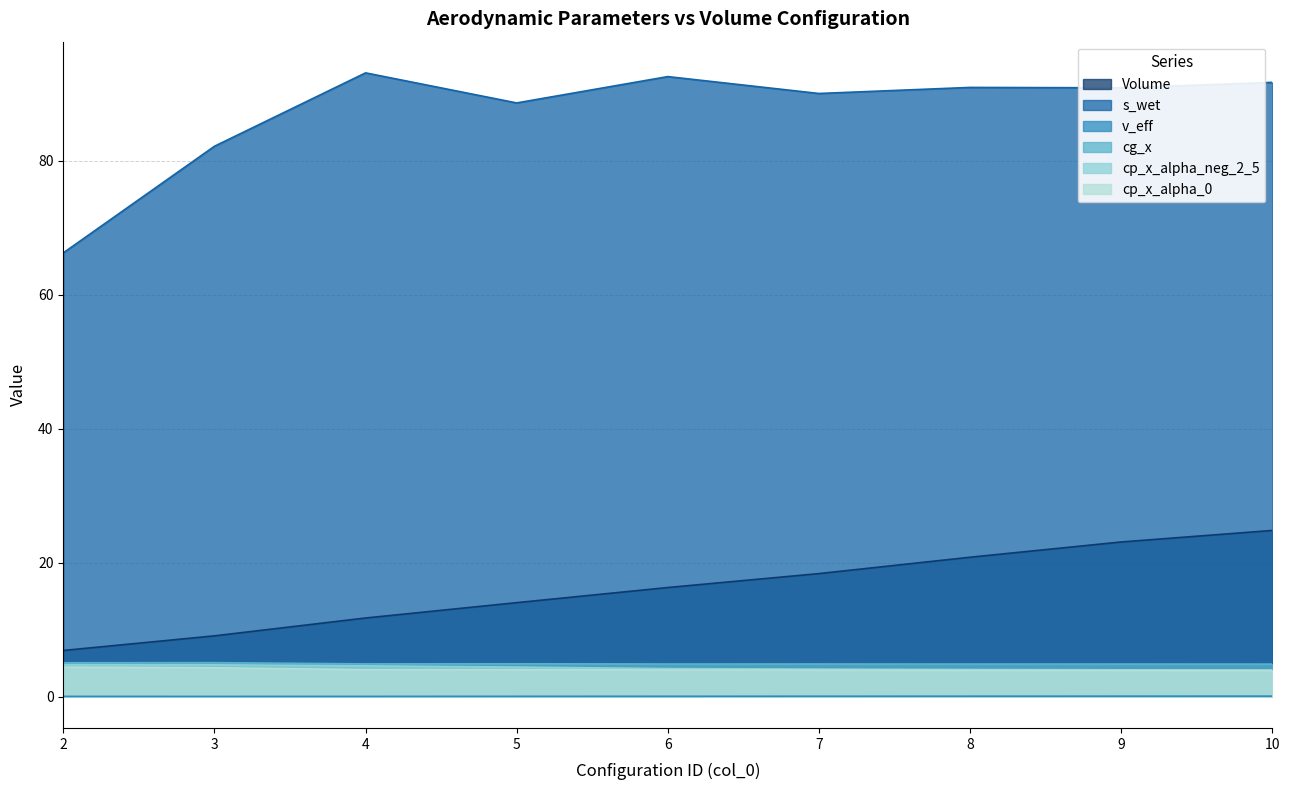

True or false: v_eff has a value of 0.0 at 8.

False